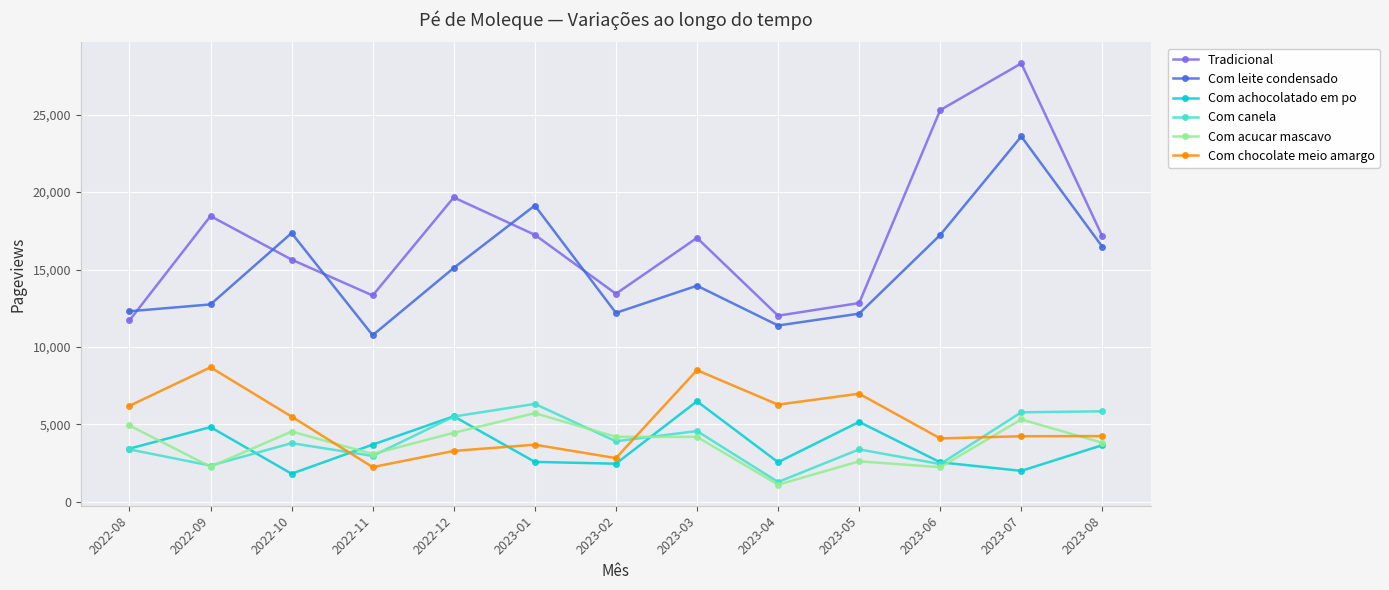

What are all the series names shown in the legend?

Tradicional, Com leite condensado, Com achocolatado em po, Com canela, Com acucar mascavo, Com chocolate meio amargo